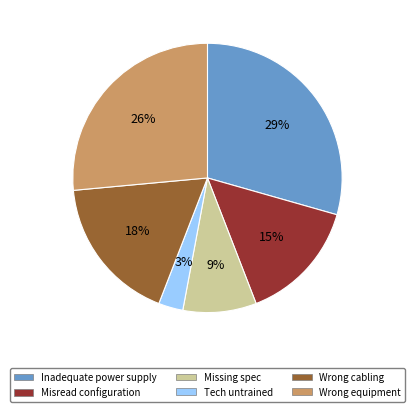

Is the sum of Misread configuration and Wrong equipment greater than half?

No